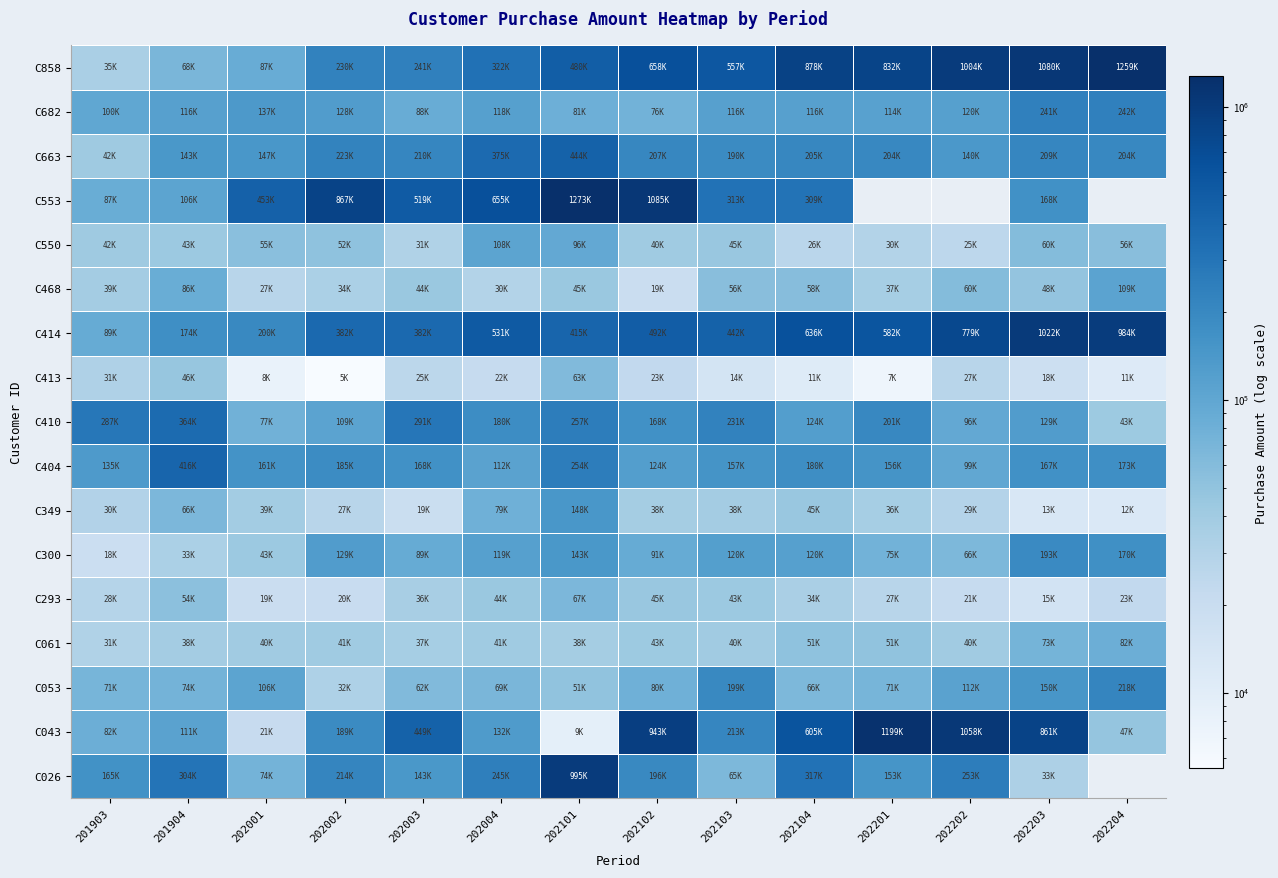

What is the smallest value displayed?

5550.0